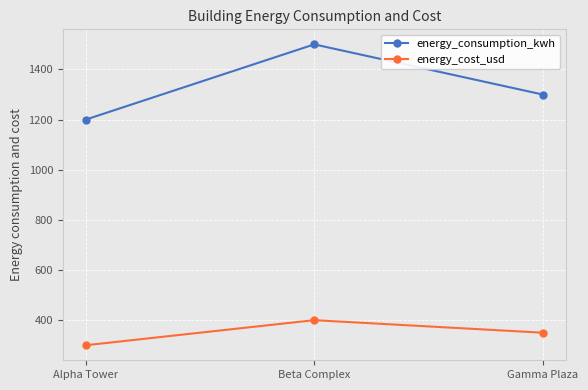

The value of energy_consumption_kwh at Gamma Plaza is 323. True or false?

False